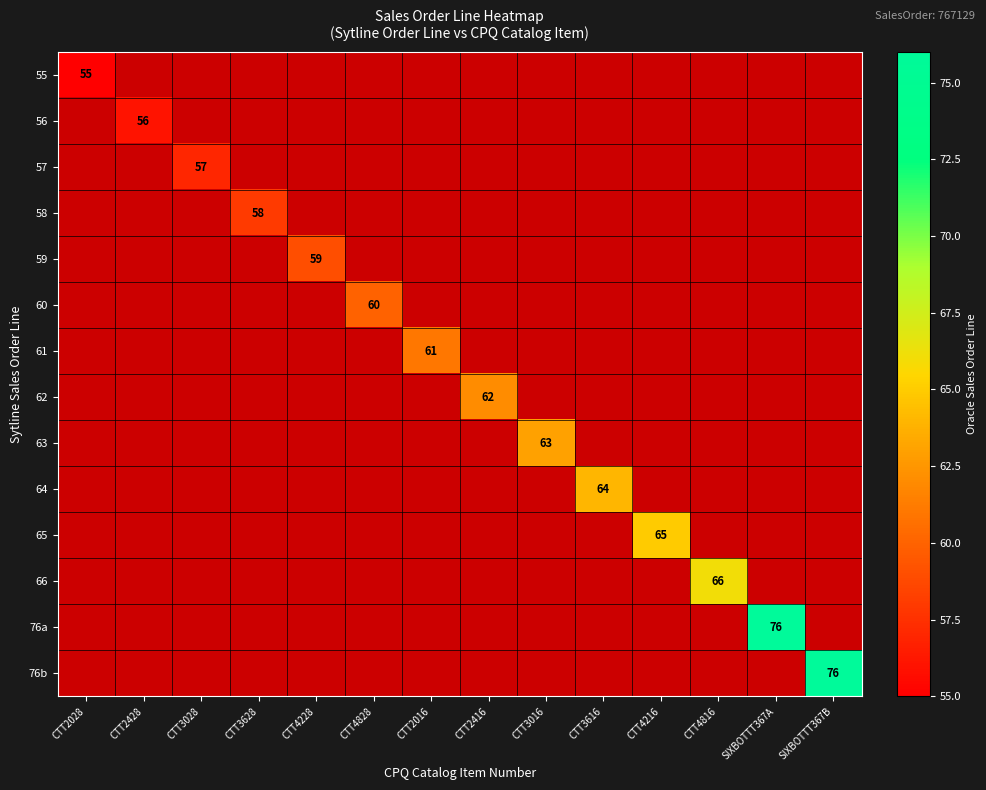

Rank the series by their average value, from lowest to highest.

55, 56, 57, 58, 59, 60, 61, 62, 63, 64, 65, 66, 76a, 76b